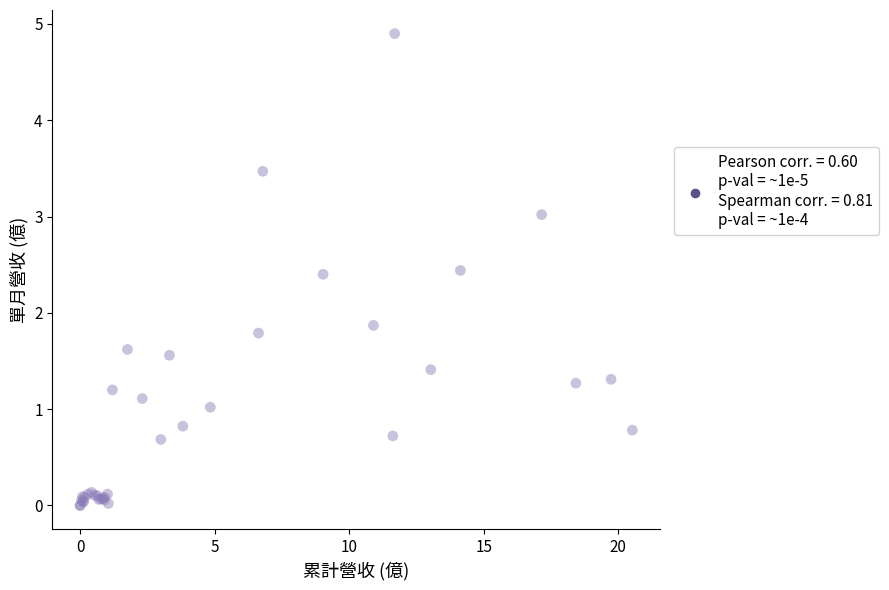

What Y value in the scatter plot is closest to 2?

1.9